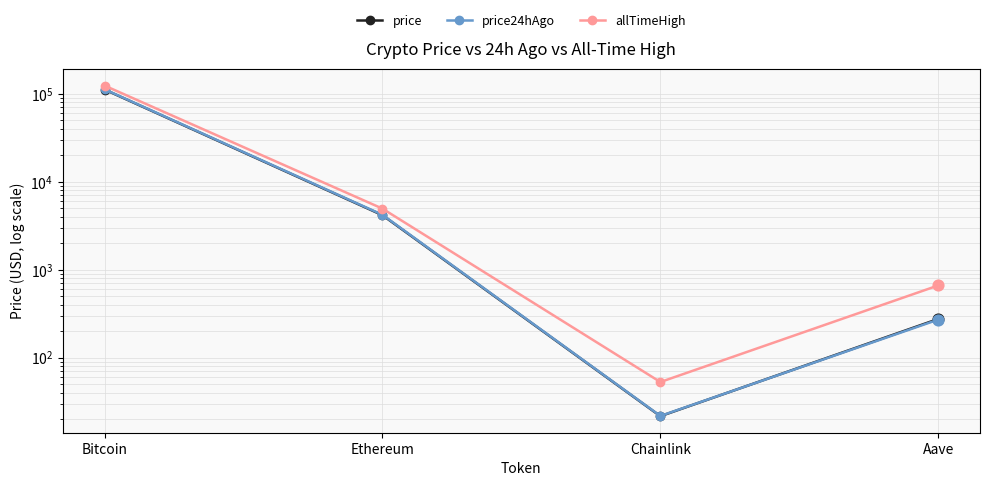

At which category is the sum across all series the highest?

Bitcoin